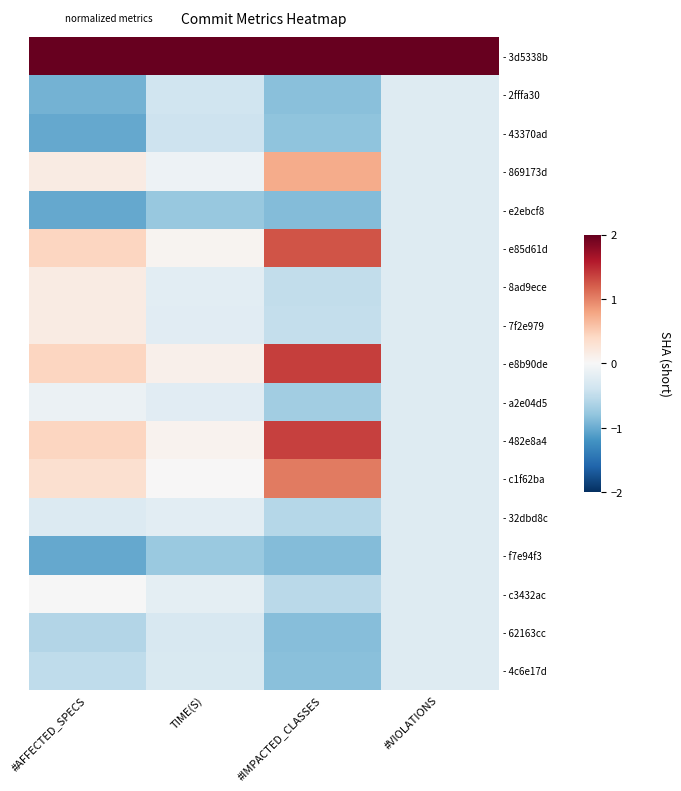

What is the difference between the highest and lowest values at #IMPACTED_CLASSES?

2.9